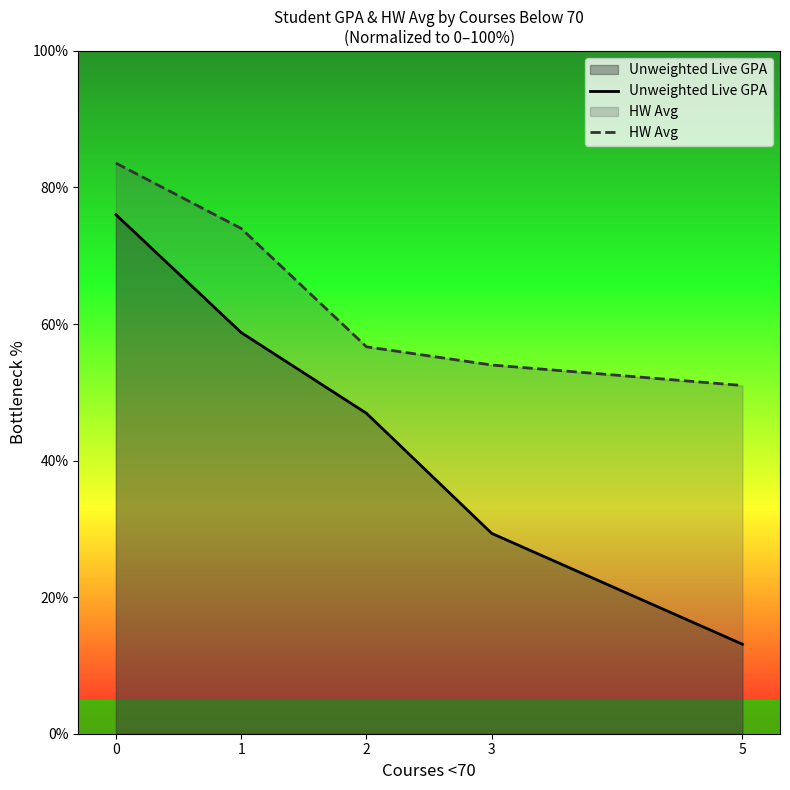

Reading left to right, extract all data points from this chart.

Unweighted Live GPA: 0=76.0	1=58.8	2=46.9	3=29.3	5=13.1
HW Avg: 0=83.6	1=74.0	2=56.7	3=54.0	5=51.0